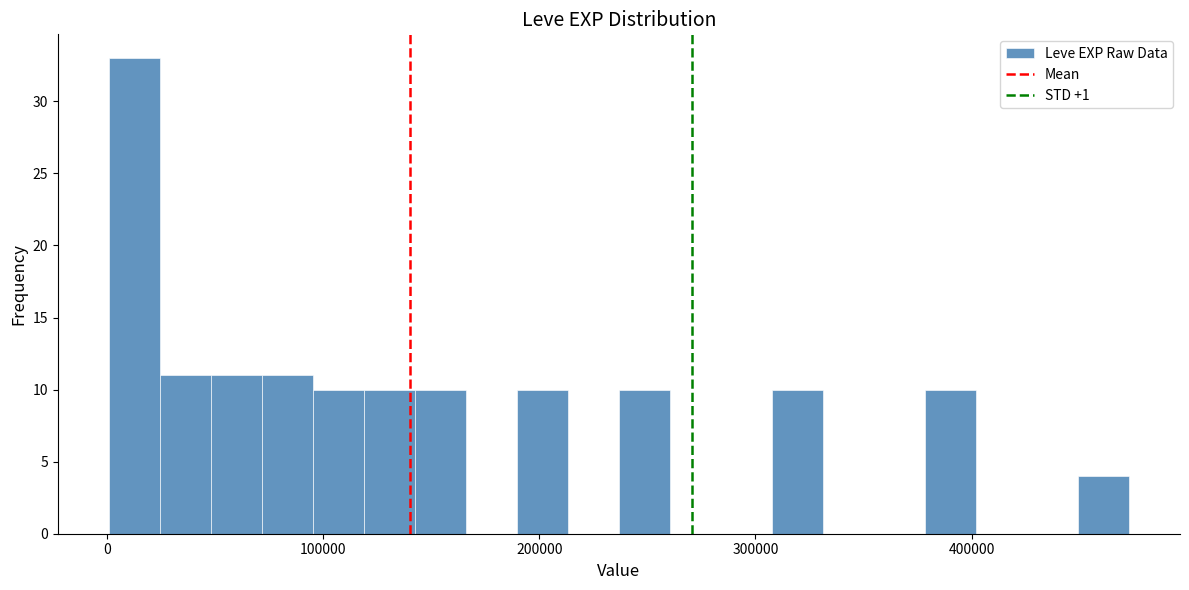

Read against the x-axis, roughly where is the centre of the tallest bar?

10000